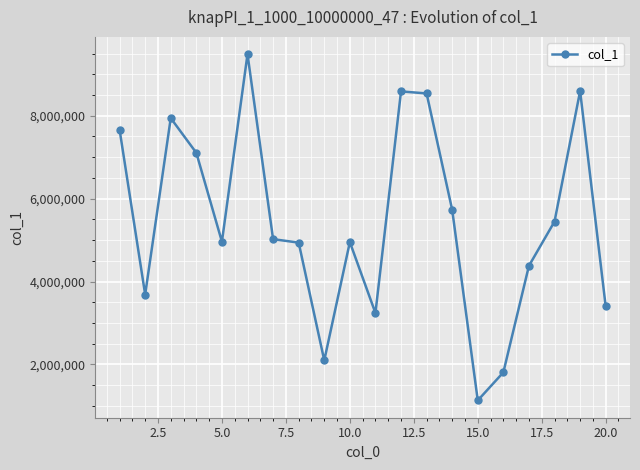

What is the difference between the maximum and minimum values?

8354043